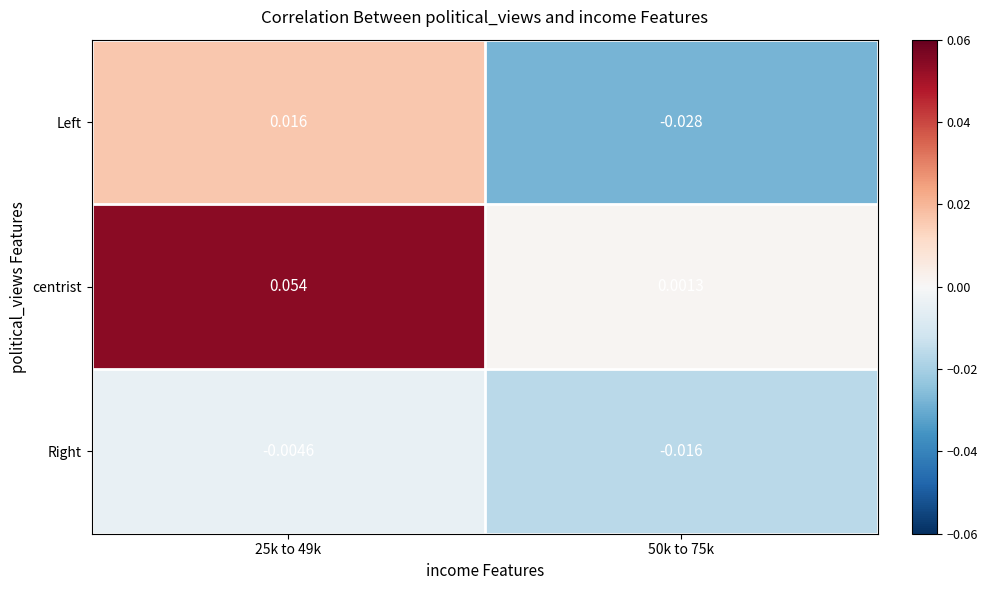

Which series changed the most between 25k to 49k and 50k to 75k?

centrist